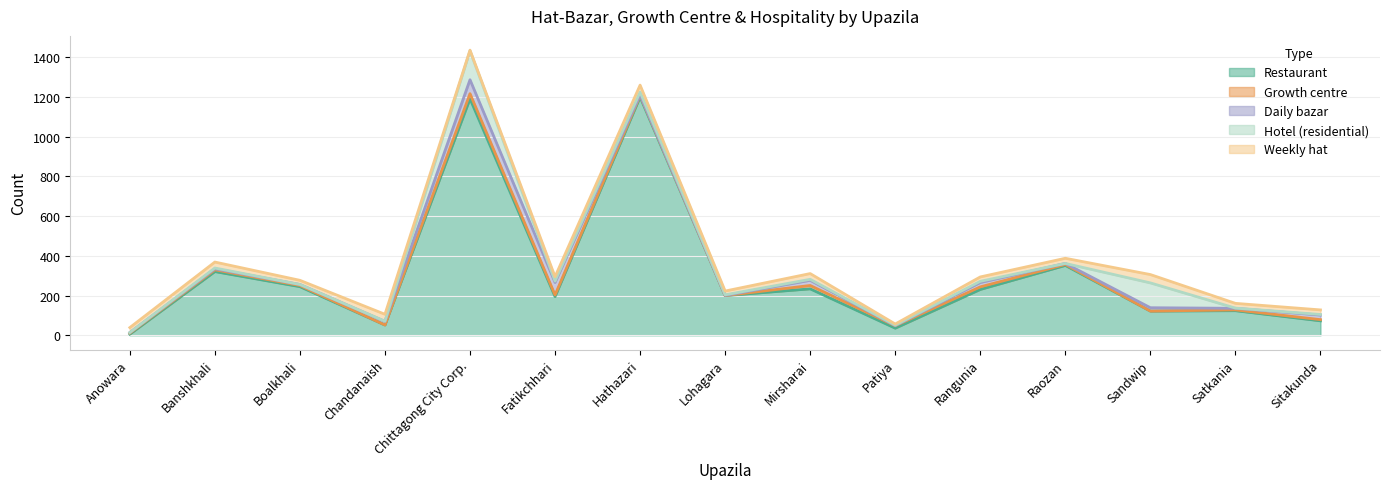

The value of Daily bazar at Patiya is 1. True or false?

False